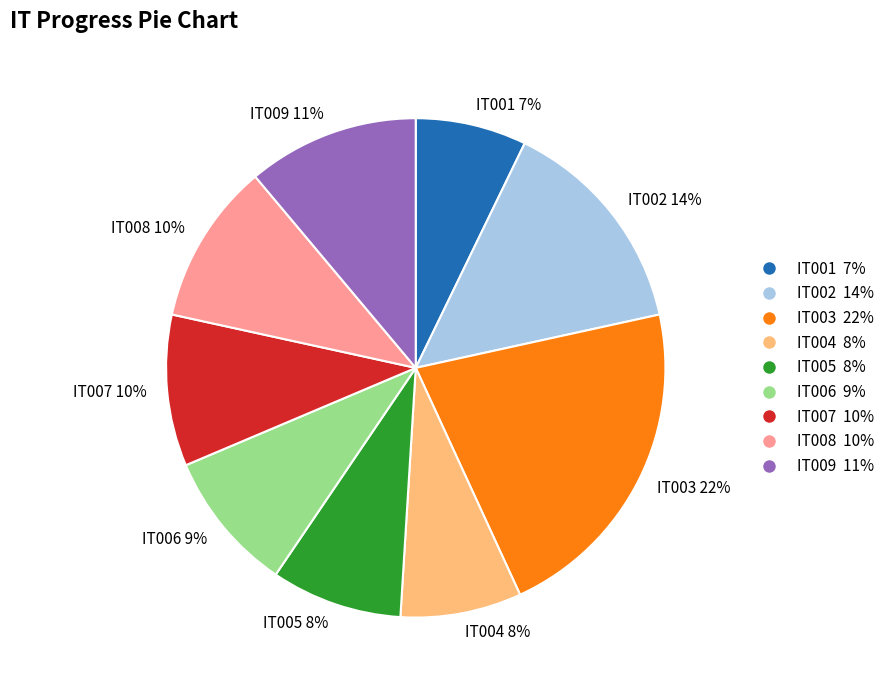

Count the number of slices in the pie.

9